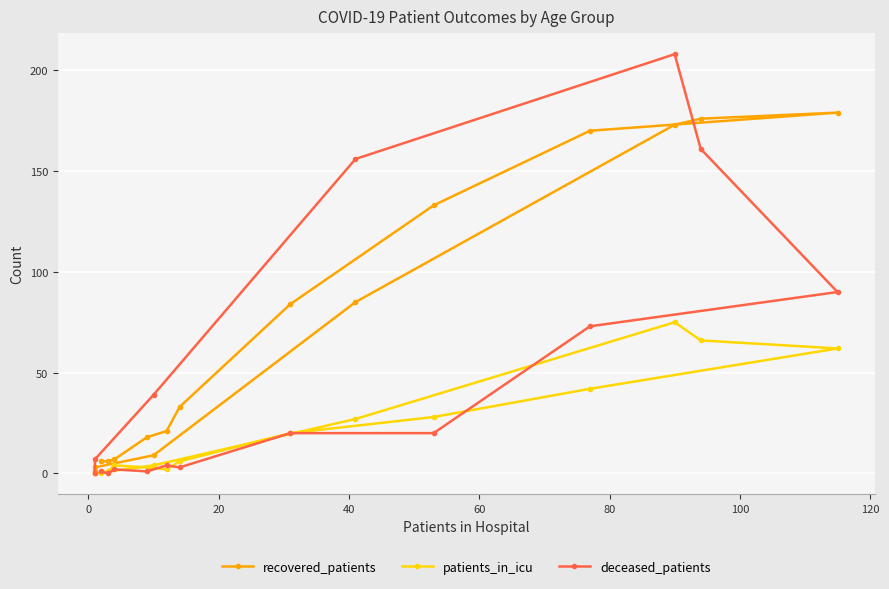

What is the value of the patients_in_icu point at the 3rd from the left?

4